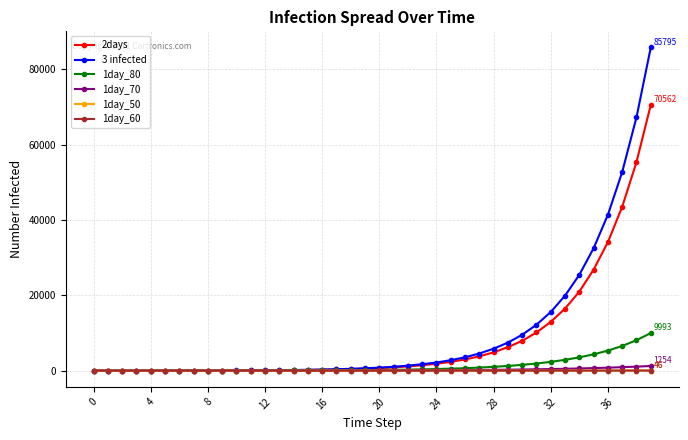

How many values in the 1day_80 series are below 193?

20